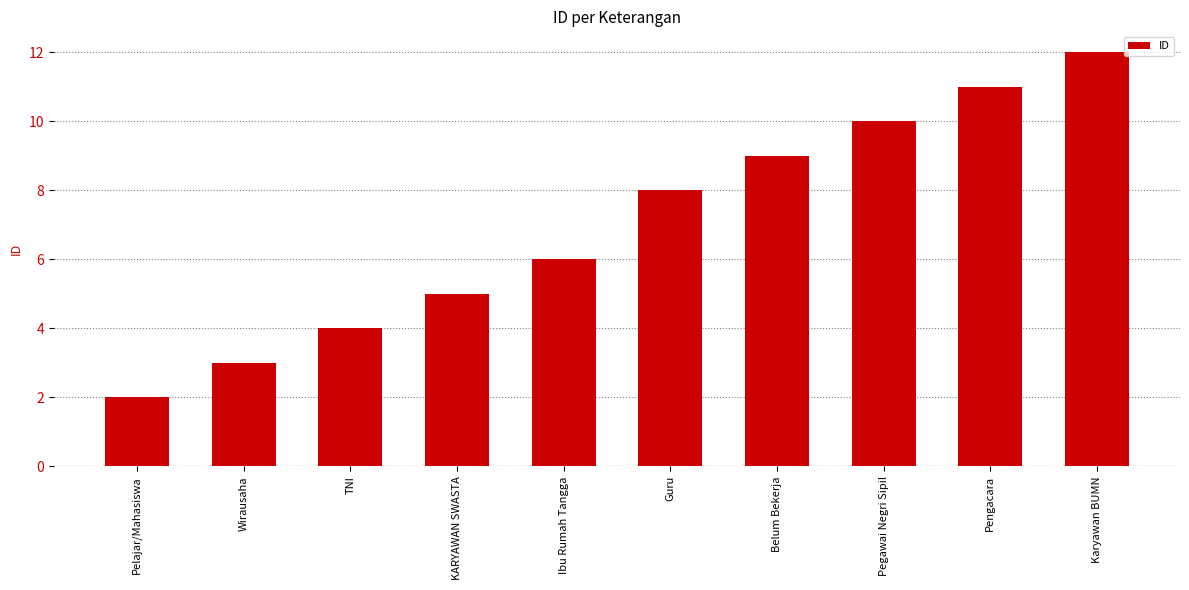

Count the number of data series in this chart.

1